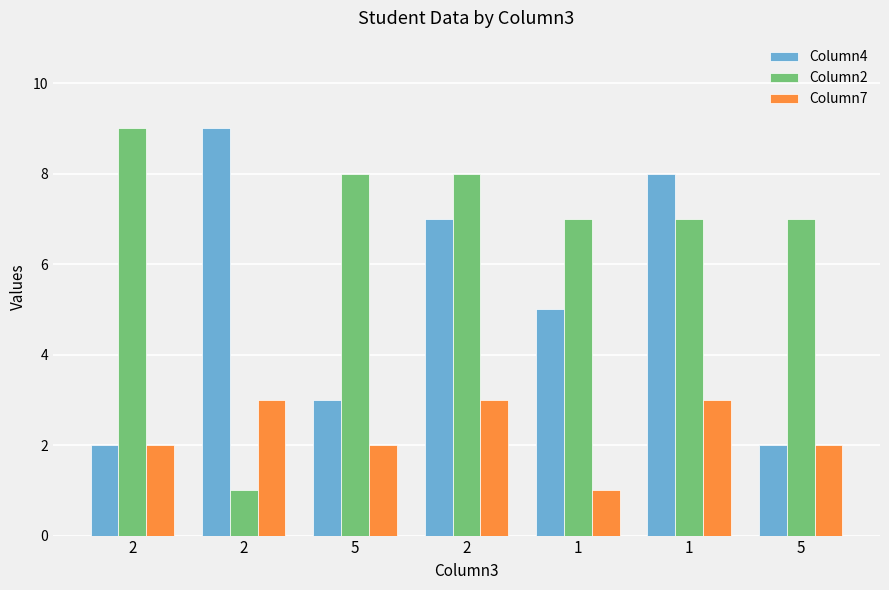

At which label does Column7 first exceed 2?

2